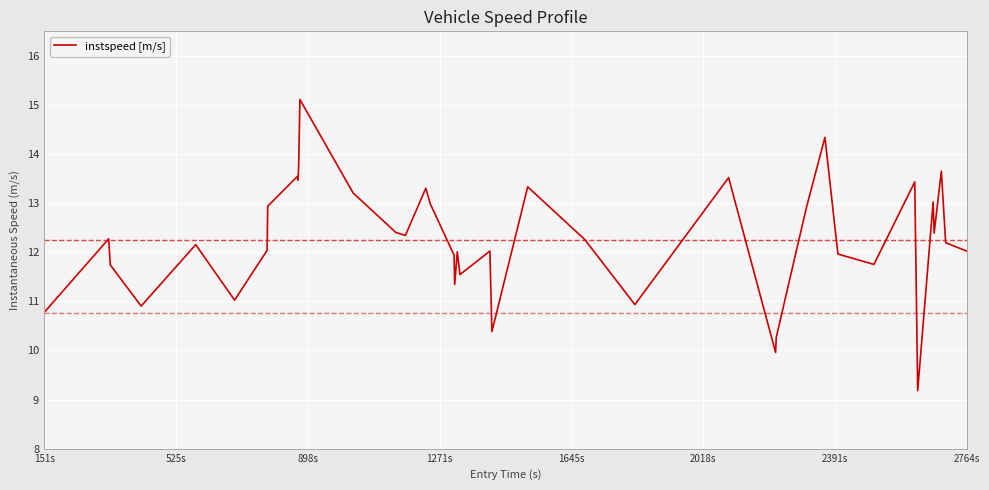

What is the maximum value shown in the chart?

15.1